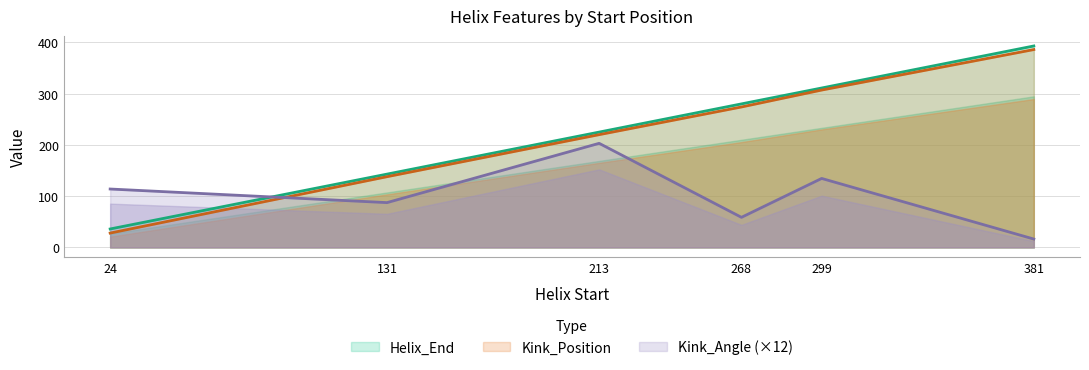

Which series ends up on top after the final intersection of Kink_Angle and Kink_Position?

Kink_Position